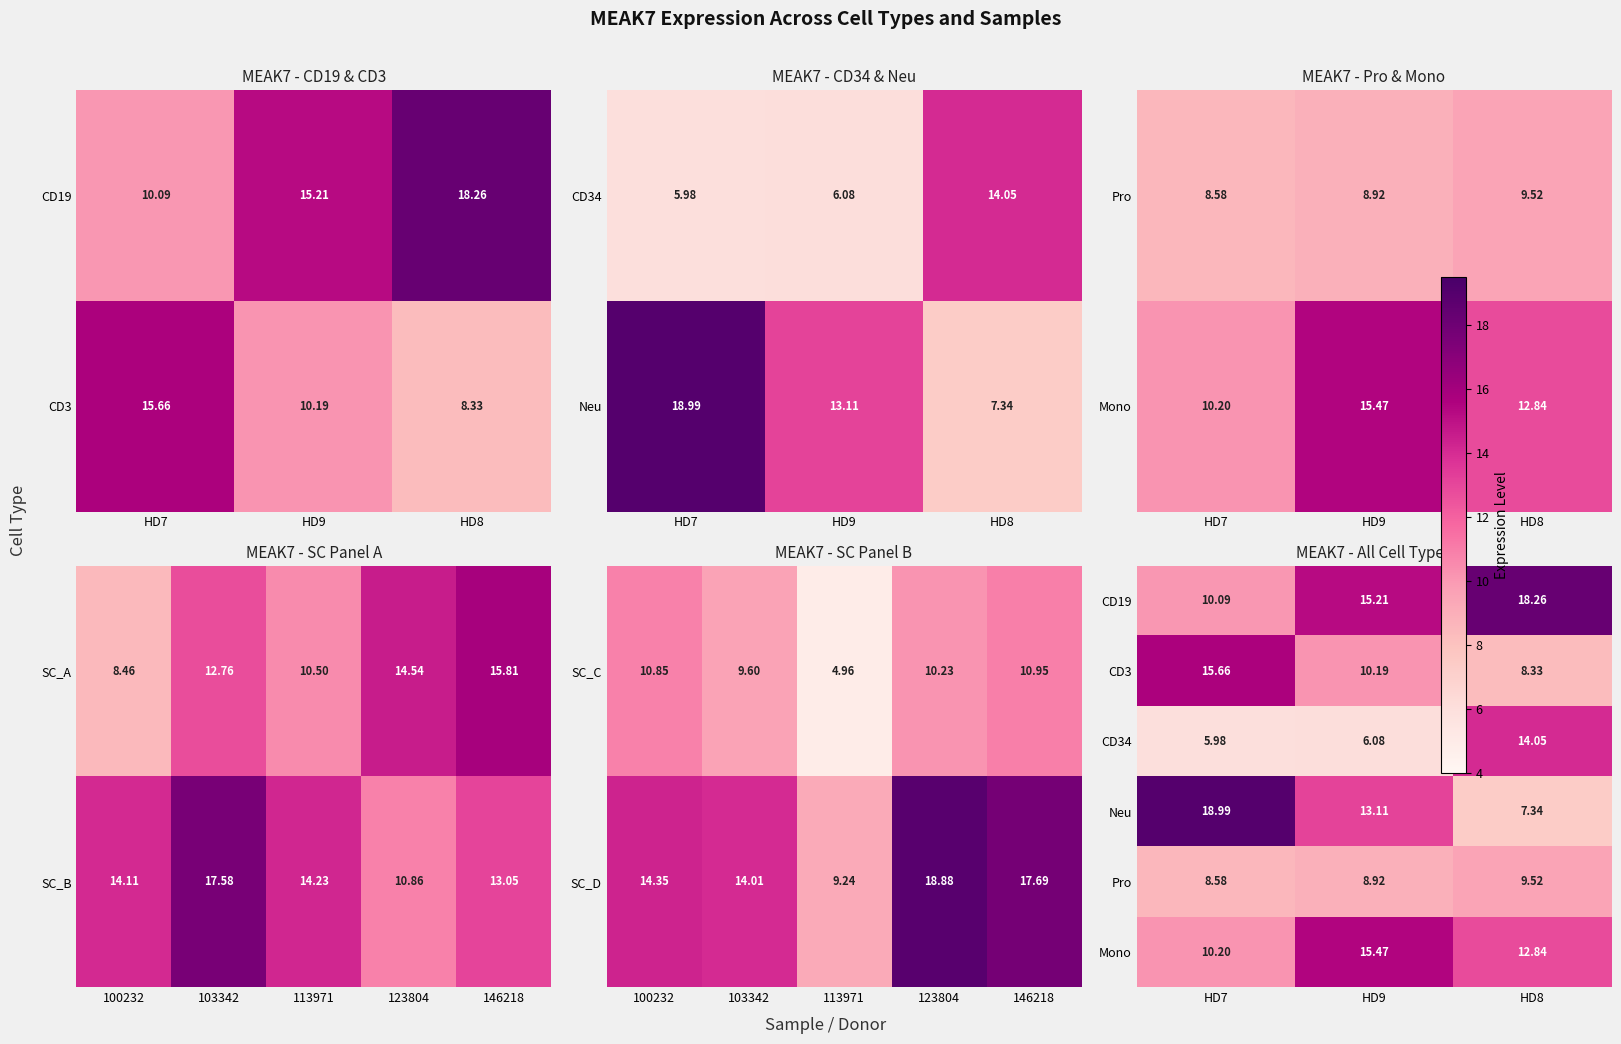

Is the value of SC_B at 113971 greater than the value of SC_A at 100232?

Yes